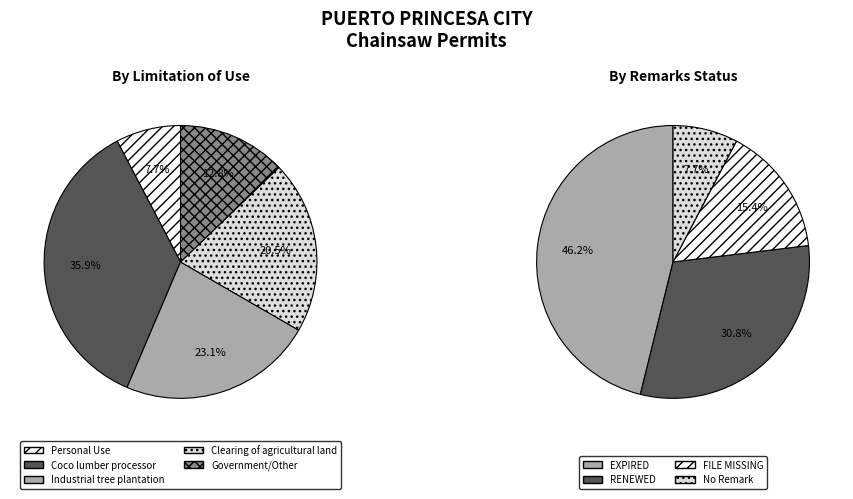

Which series has the widest spread of values?

Clearing of agricultural land